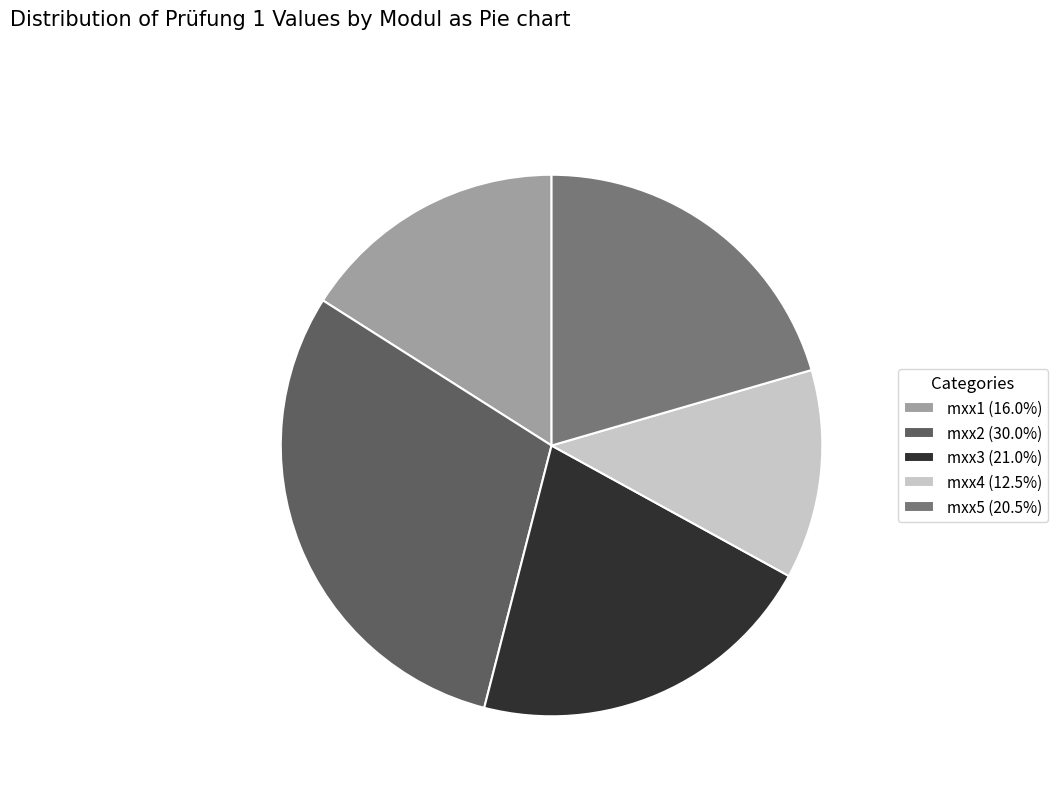

Count the number of slices in the pie.

5